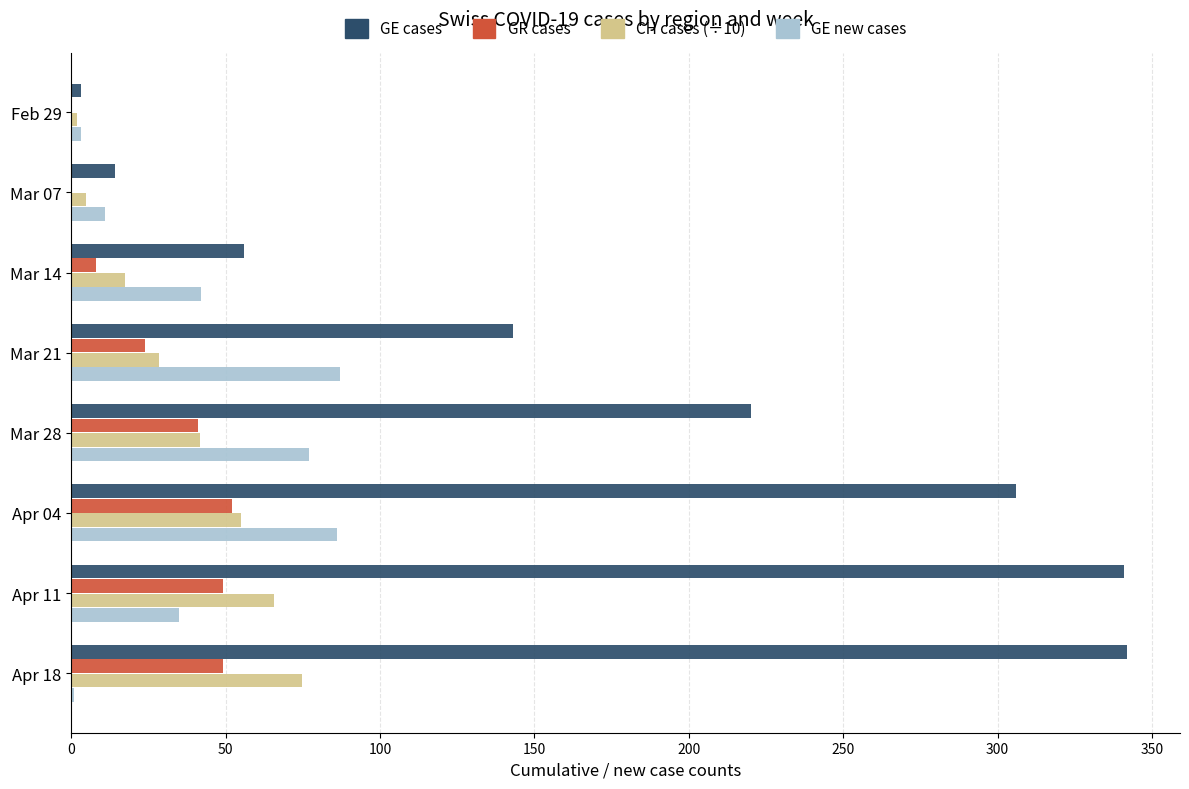

Count the number of data series in this chart.

4